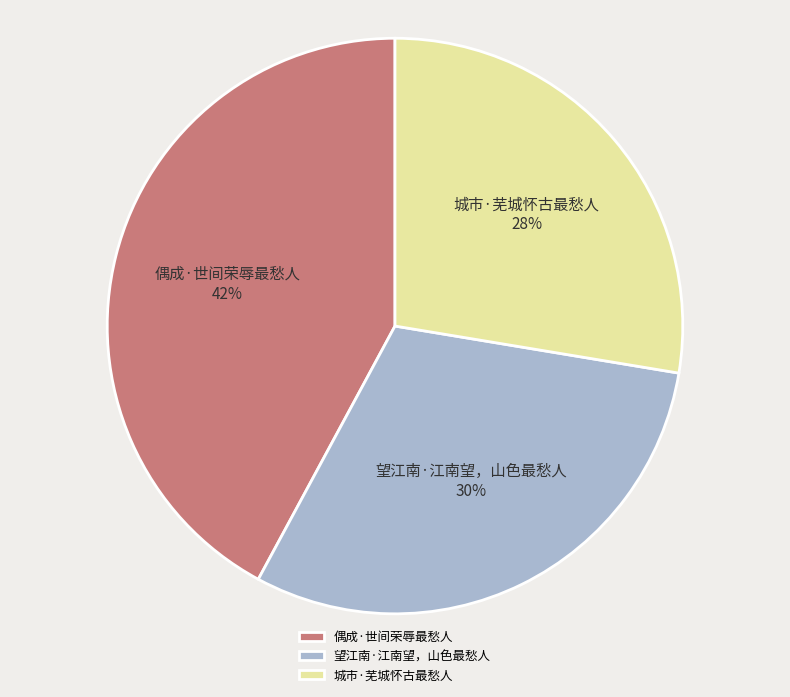

How many segments does this pie chart have?

3